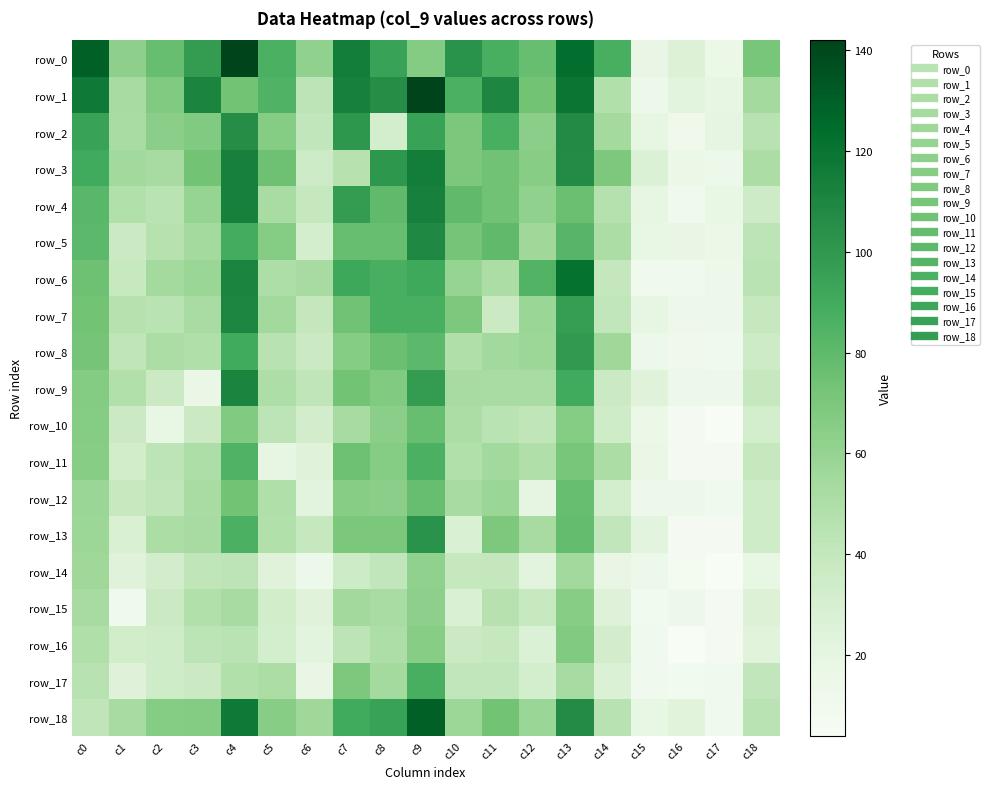

Where does the row_11 series first go above 49?

c0